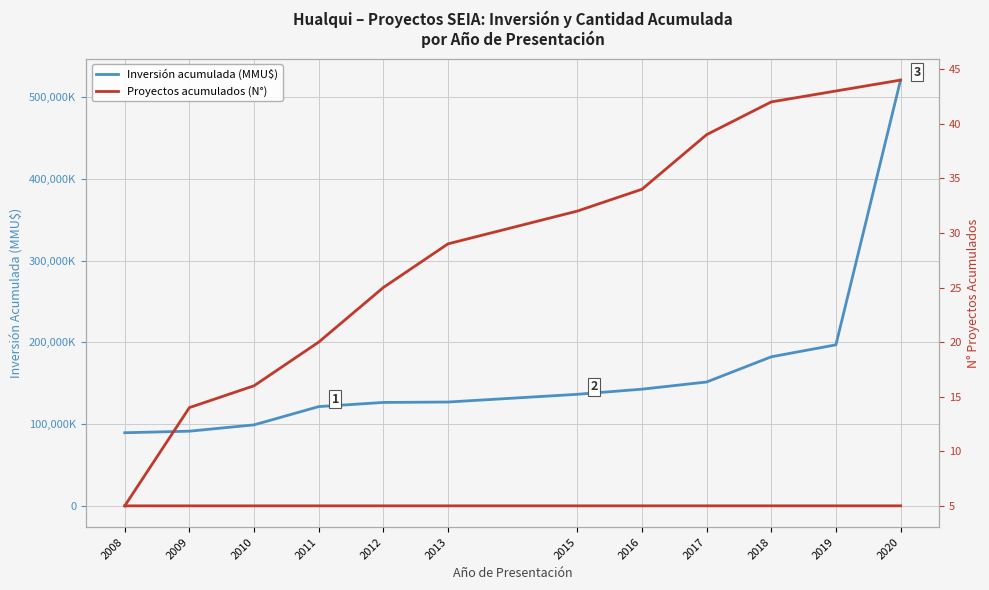

What is the difference between the second highest and minimum values in the Proyectos acumulados (N°) series?

38